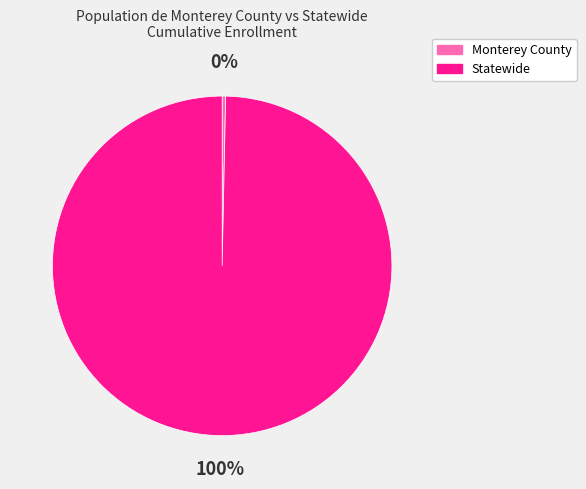

Is the sum of Statewide and Monterey County greater than half?

Yes